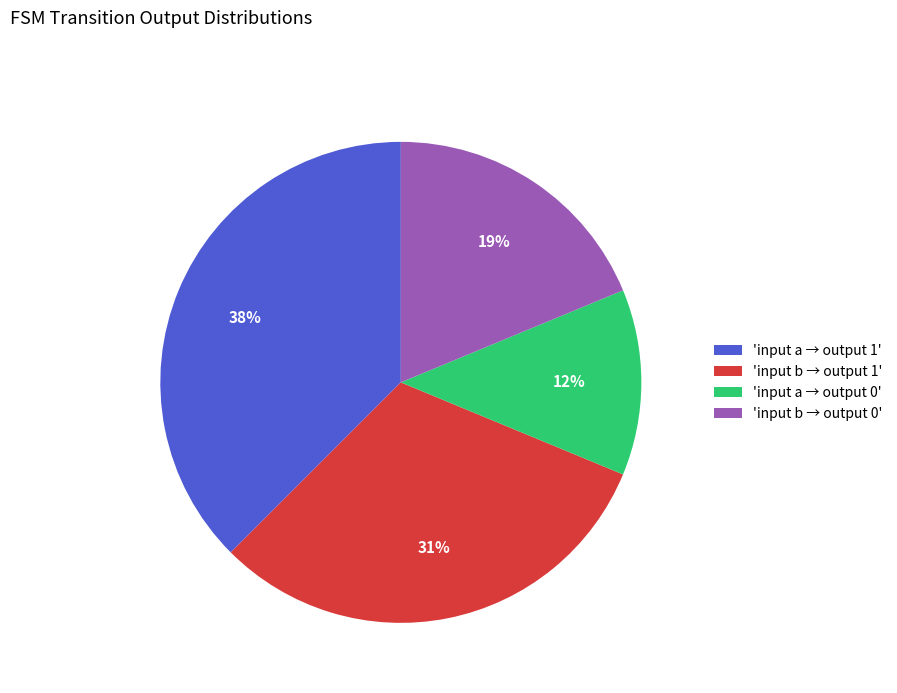

Does any single category account for the majority?

No